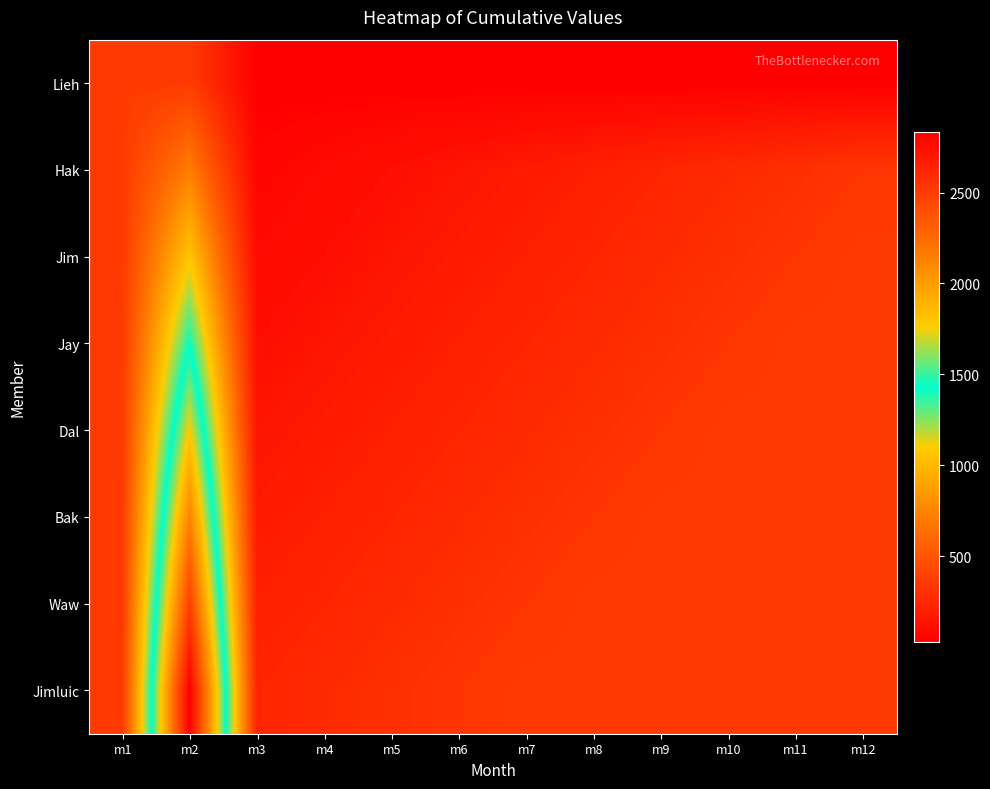

Reading left to right, extract all data points from this chart.

Lieh: m1=354	m2=354	m3=30	m4=29	m5=30	m6=29	m7=30	m8=29	m9=30	m10=29	m11=30	m12=30
Hak: m1=355	m2=709	m3=59	m4=89	m5=118	m6=148	m7=177	m8=207	m9=236	m10=266	m11=295	m12=325
Jim: m1=354	m2=1063	m3=89	m4=118	m5=148	m6=177	m7=207	m8=236	m9=266	m10=295	m11=325	m12=355
Jay: m1=354	m2=1417	m3=118	m4=148	m5=177	m6=207	m7=236	m8=266	m9=295	m10=325	m11=355	m12=354
Dal: m1=355	m2=1772	m3=148	m4=177	m5=207	m6=236	m7=266	m8=295	m9=325	m10=355	m11=354	m12=355
Bak: m1=354	m2=2126	m3=177	m4=207	m5=236	m6=266	m7=295	m8=325	m9=355	m10=354	m11=355	m12=354
Waw: m1=354	m2=2480	m3=207	m4=236	m5=266	m6=295	m7=325	m8=355	m9=354	m10=355	m11=354	m12=355
Jimluic: m1=355	m2=2835	m3=236	m4=266	m5=295	m6=325	m7=355	m8=354	m9=355	m10=354	m11=355	m12=355